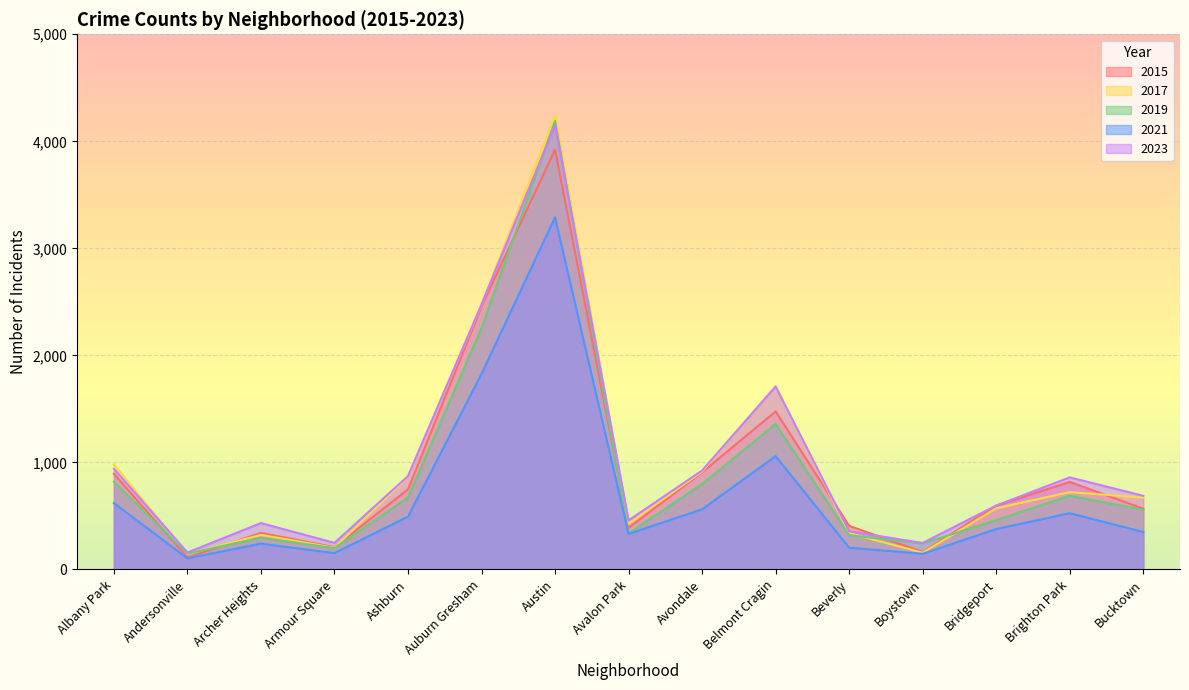

True or false: 2019 has a value of 391 at Archer Heights.

False